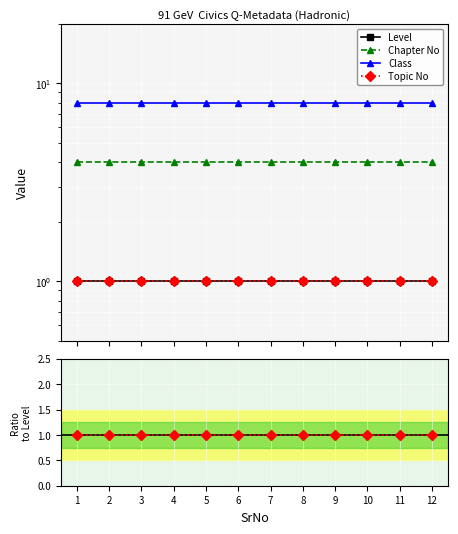

What is the approximate value of Chapter No at 11?

4